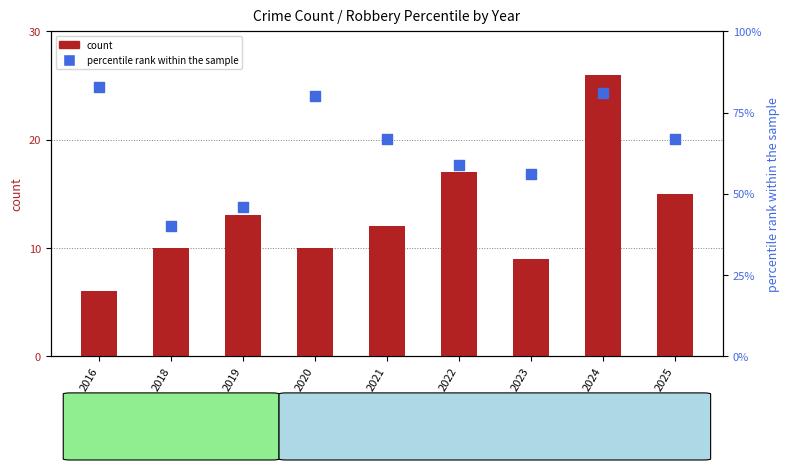

Which series has the largest total across all categories?

percentile rank within the sample